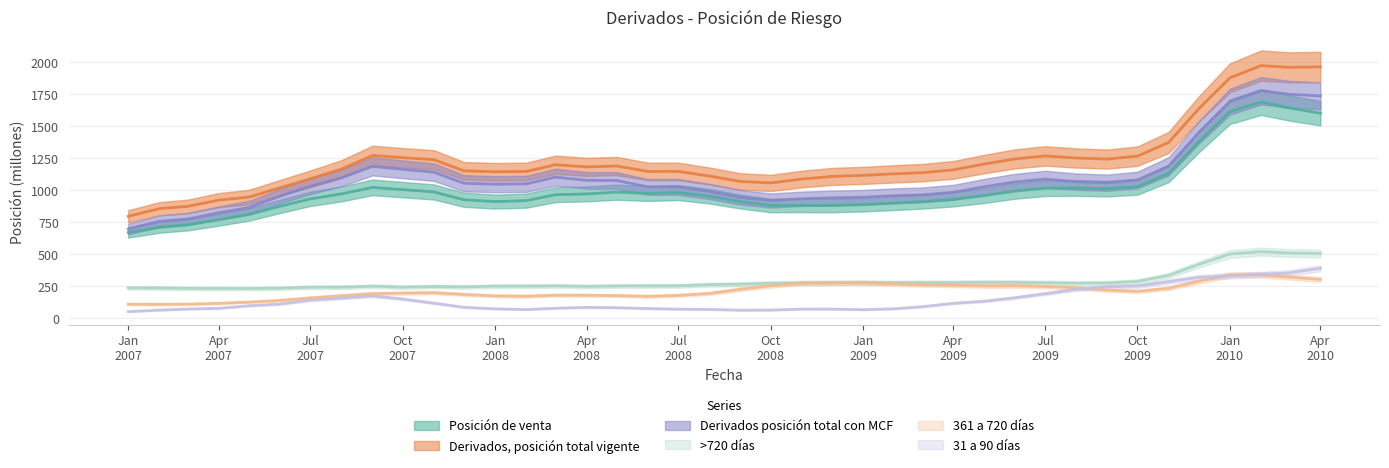

What is the difference between the second highest and second lowest values in the 31 a 90 días series?

291.0